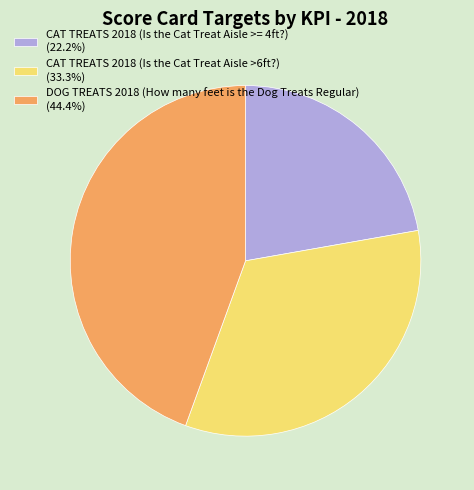

How many segments does this pie chart have?

3